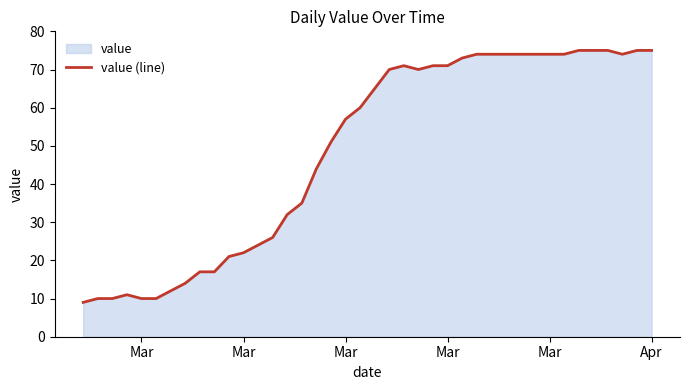

How many interior local peaks (higher than both neighbors) does the data have?

2